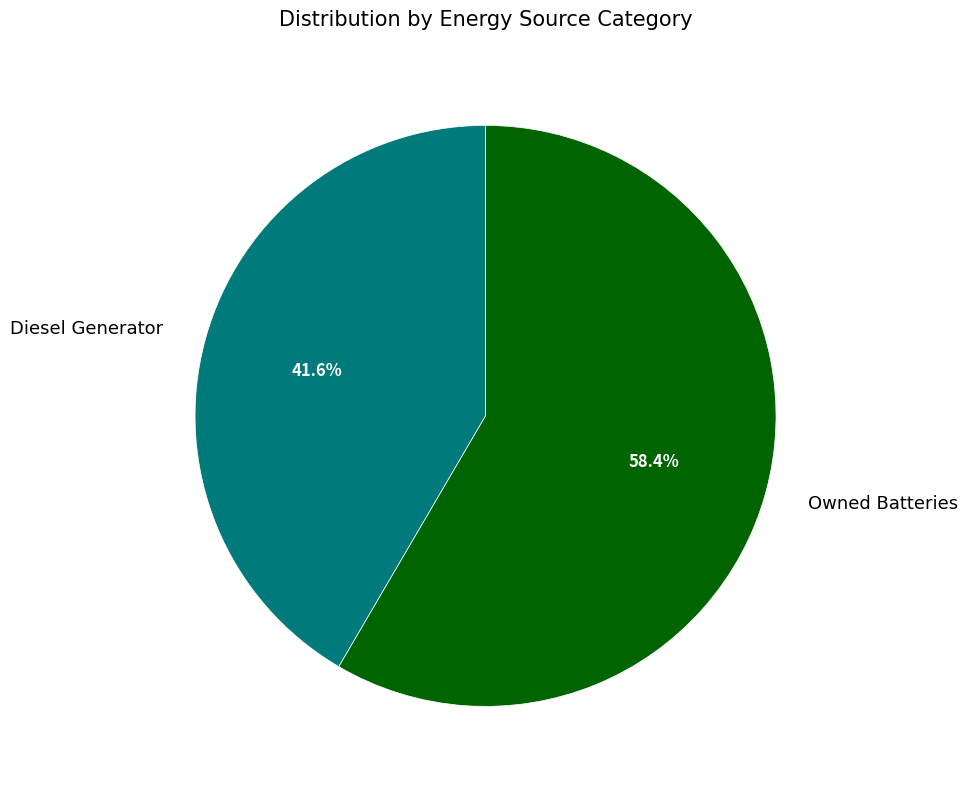

Rank the categories by value from highest to lowest.

Owned Batteries, Diesel Generator